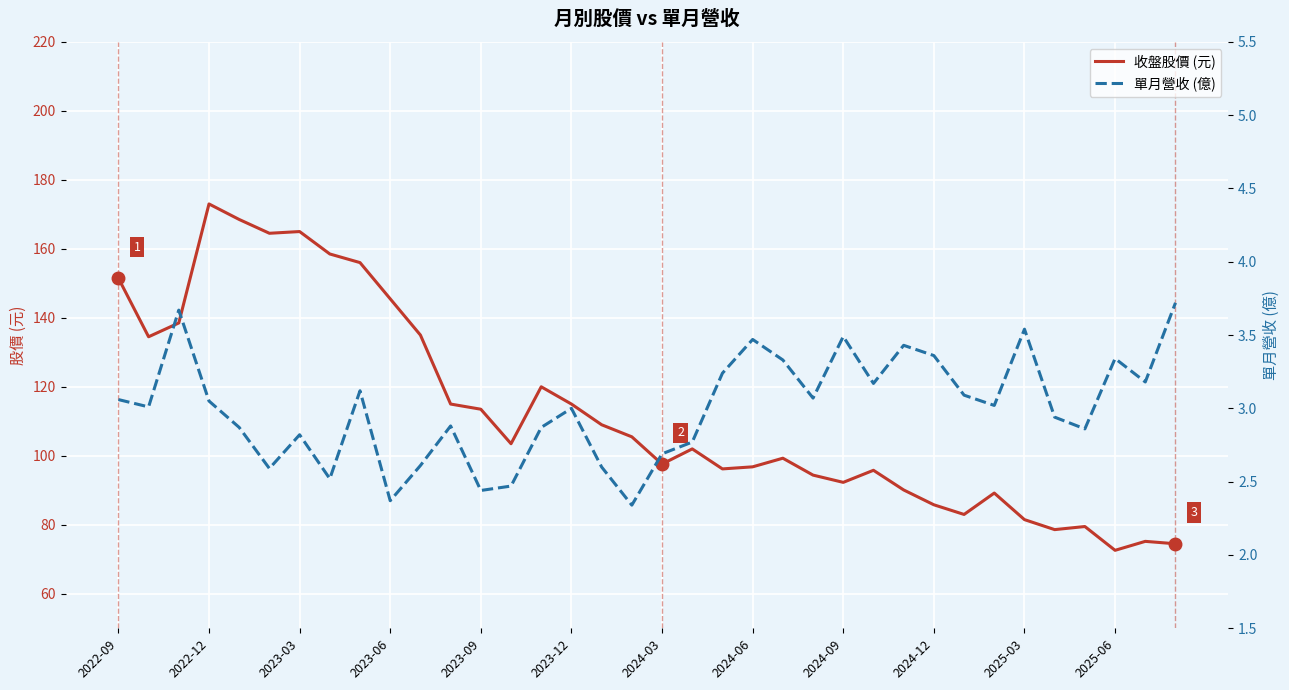

In 單月營收 (億), how many points are lower than both neighbors (excluding endpoints)?

11